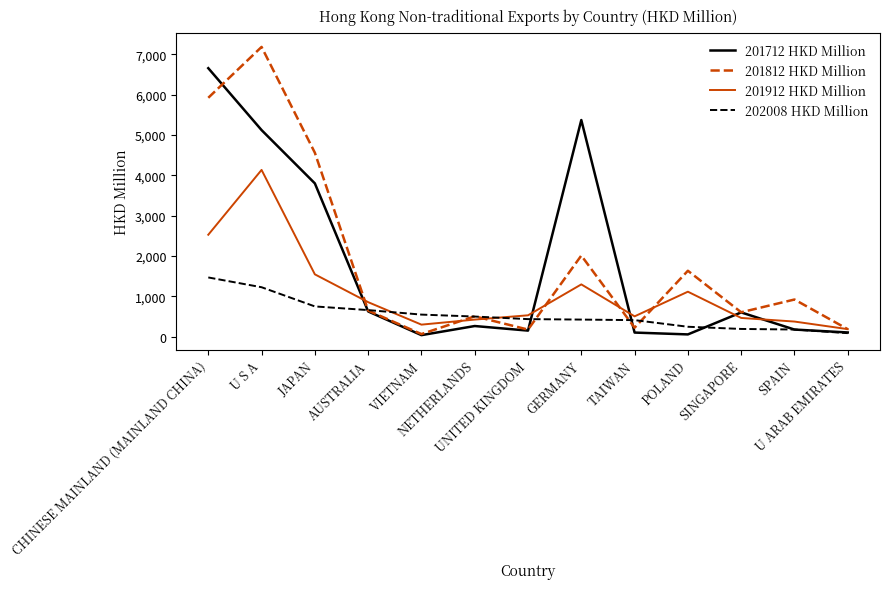

What is the difference between the 201912 HKD Million values at VIETNAM and U S A?

3840.3